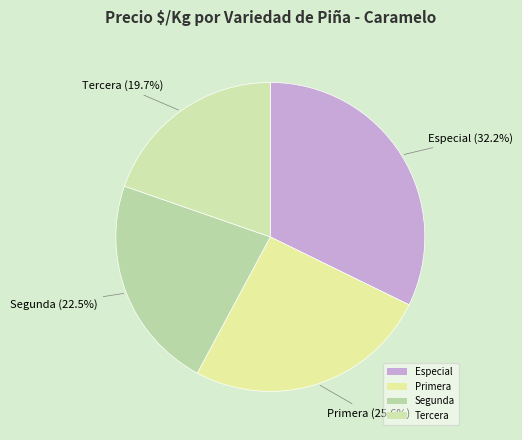

How many slices are in this pie chart?

4